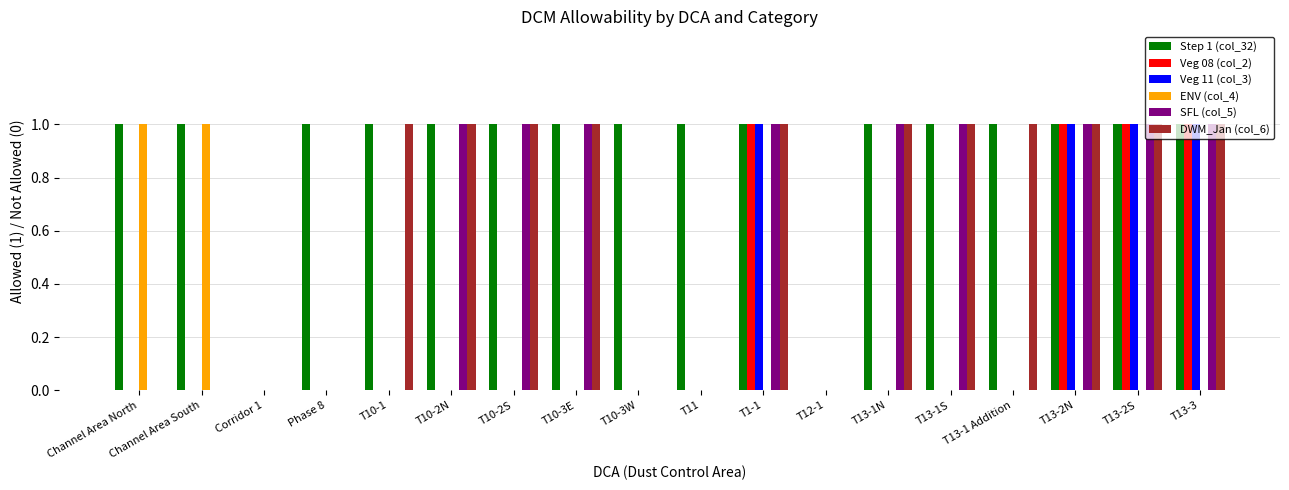

The value of Step 1 (col_32) at T1-1 is 1. True or false?

True